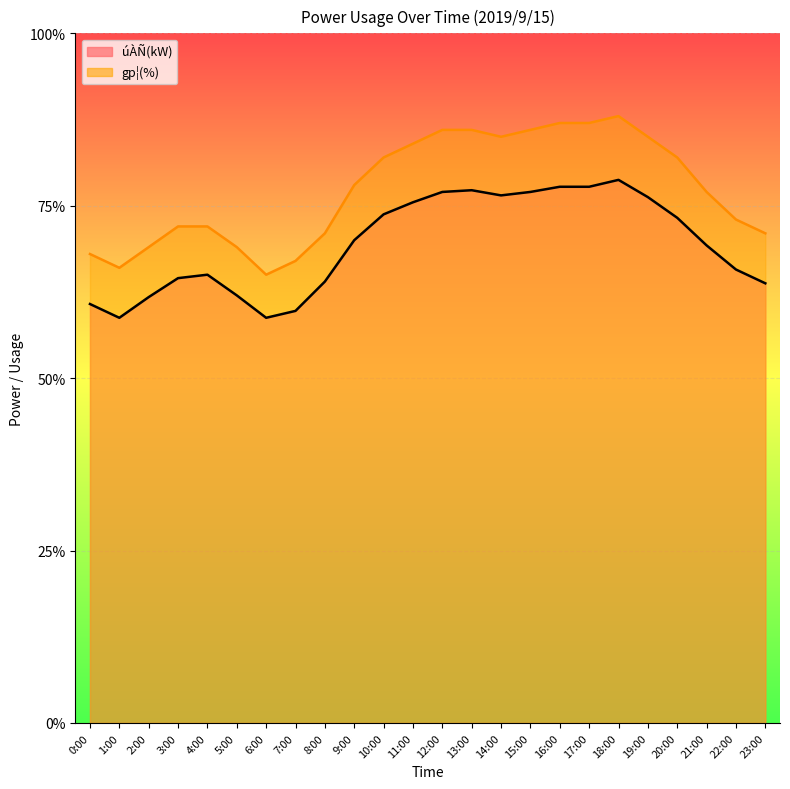

The gp¦(%) series shows 487 at 9:00. True or false?

False